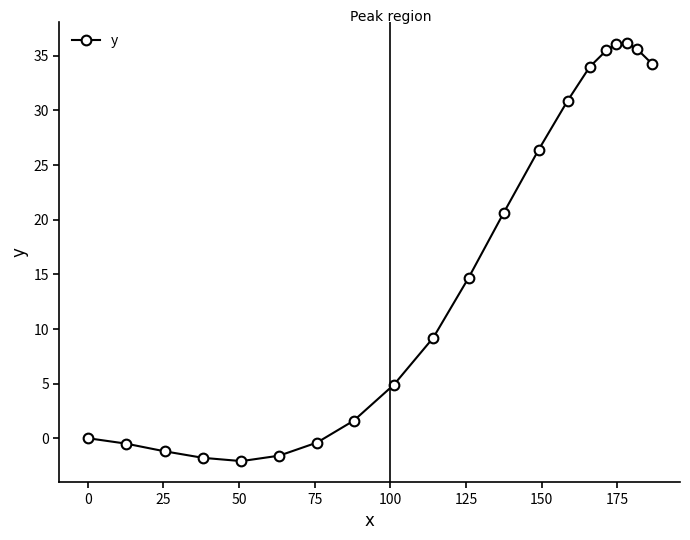

What is the sum of all values?

312.4